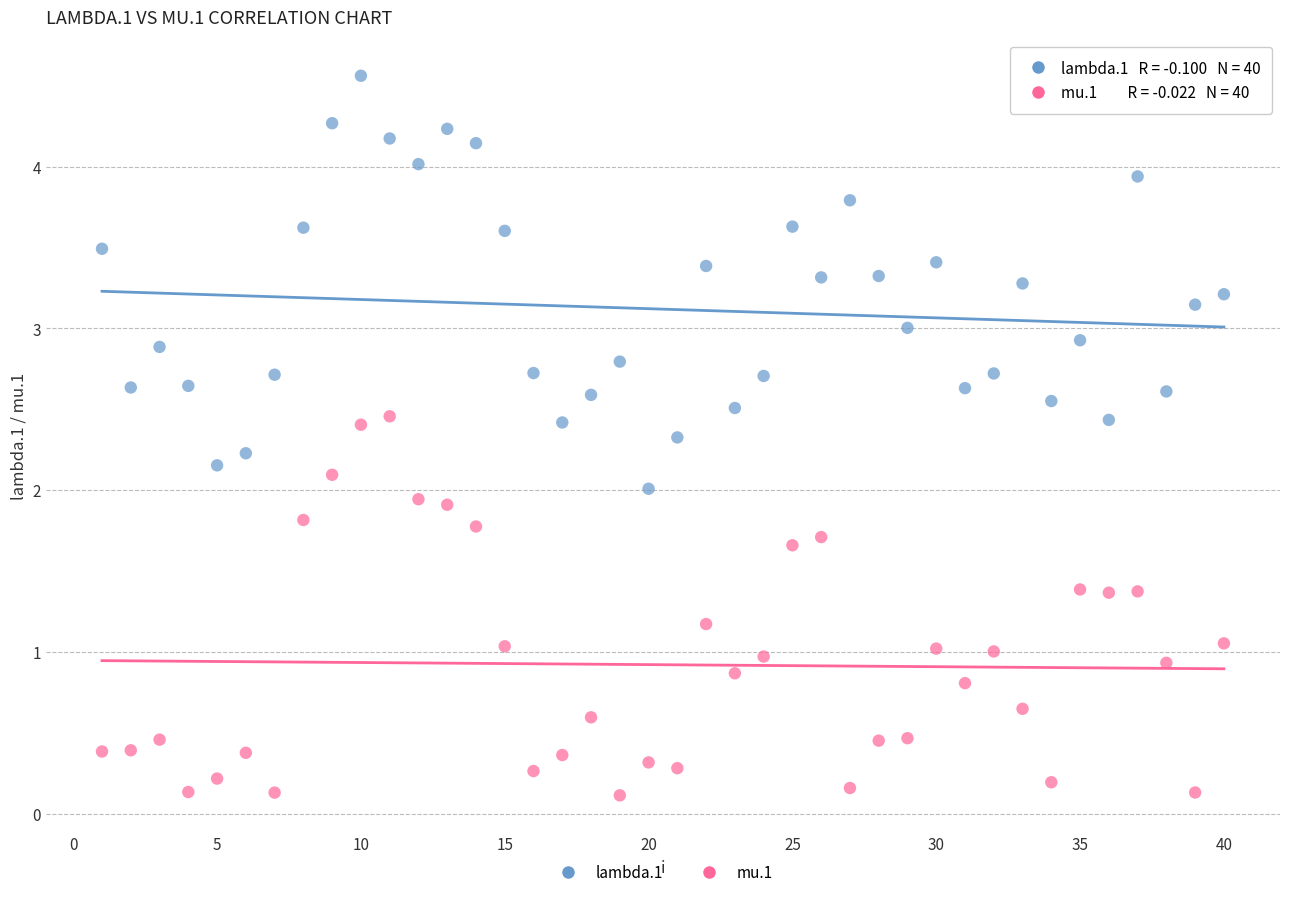

Which series has the widest spread of Y values?

lambda.1